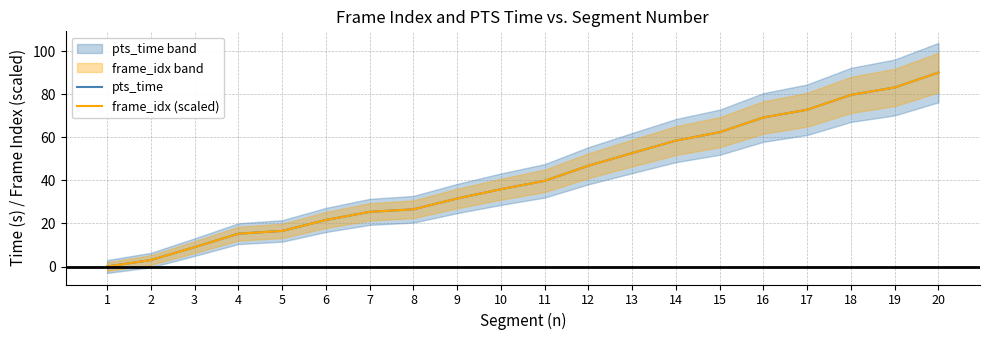

What are all the series names shown in the legend?

pts_time, frame_idx (scaled)